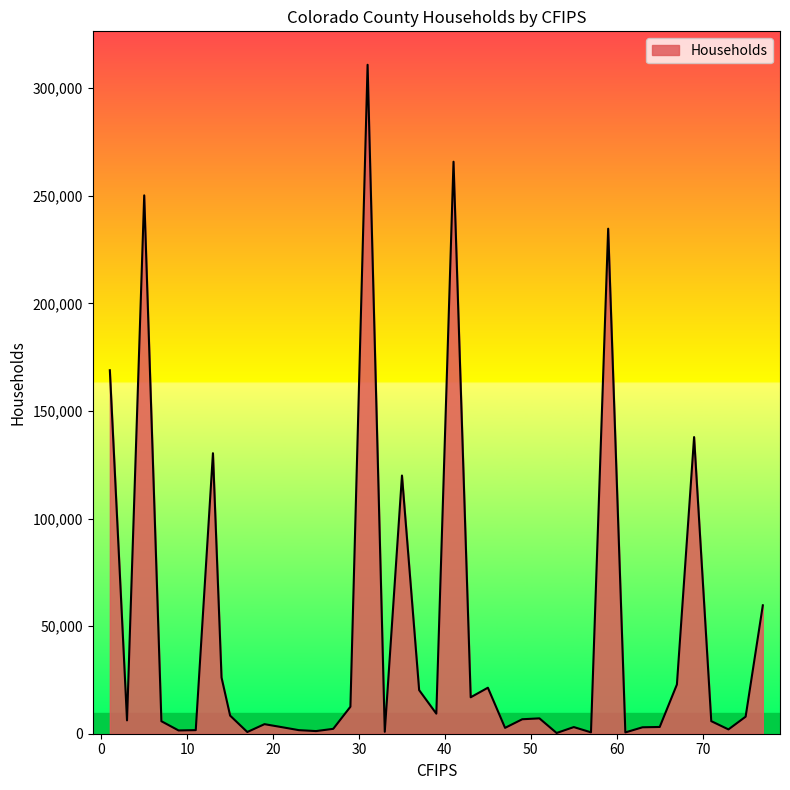

What is the difference between the maximum and minimum values?

310562